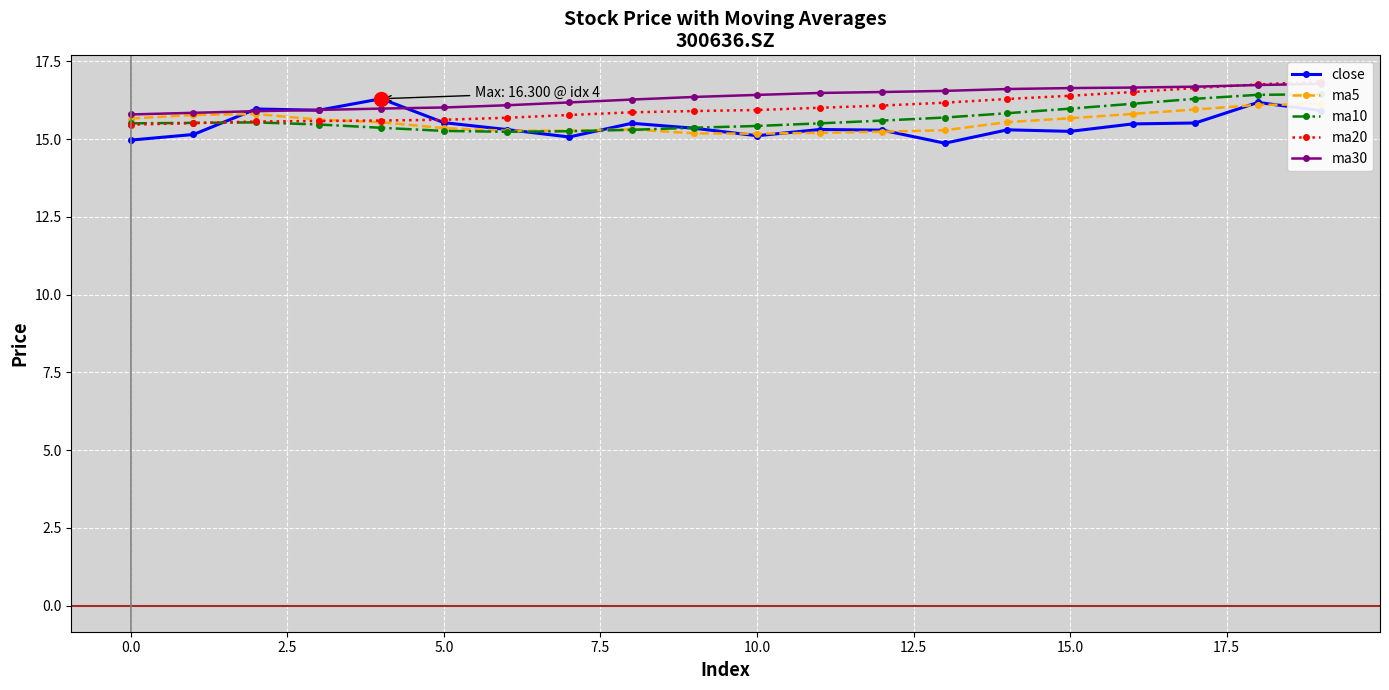

True or false: ma10 has more than 0 points higher than both neighbors.

True